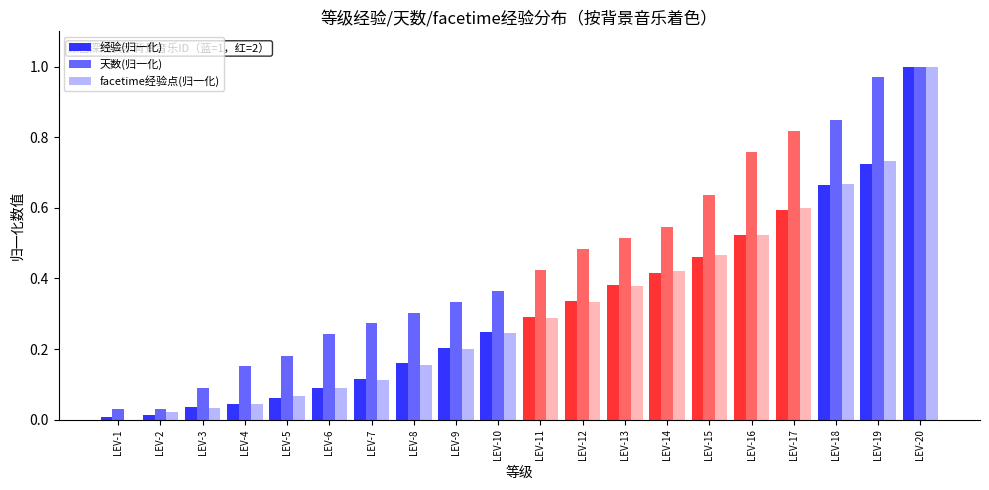

What is the sum of all facetime经验点(归一化) values?

6.4